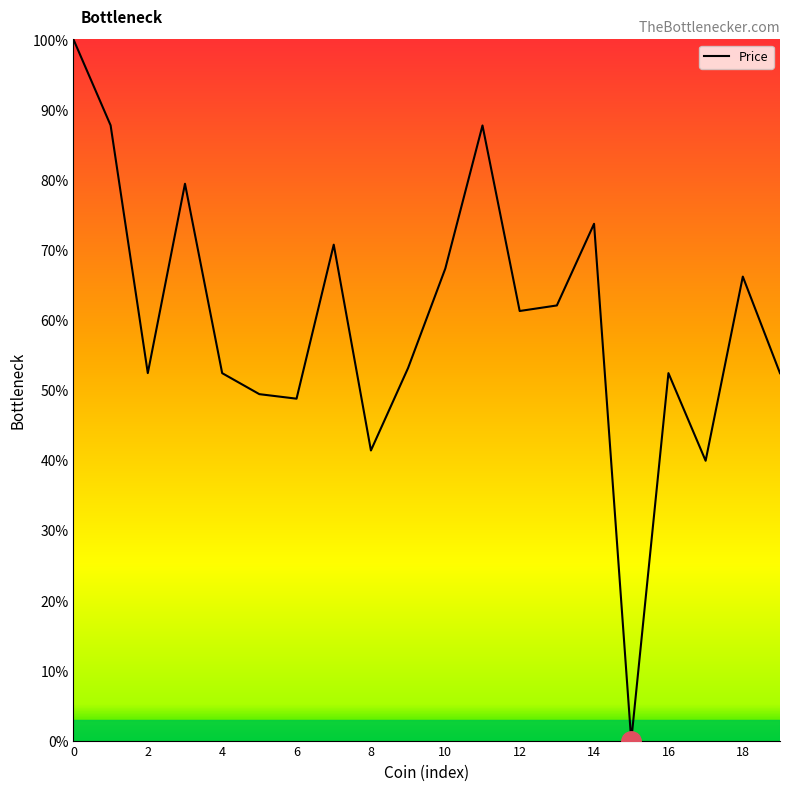

What is the greatest value displayed?

100.0